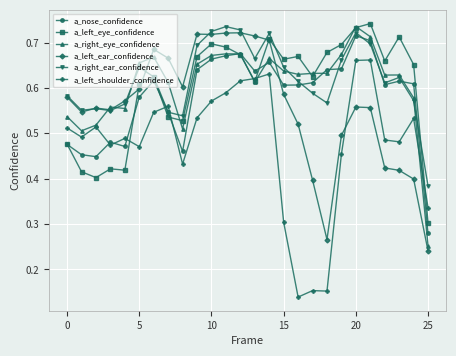

Which series has the widest spread of values?

a_left_shoulder_confidence